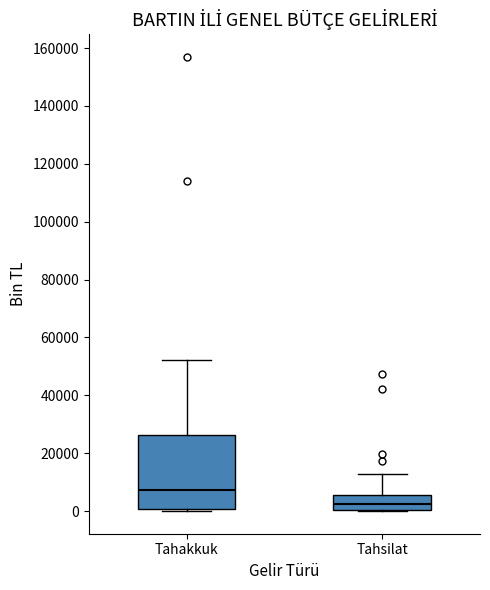

Reading left to right, transcribe this box plot: for each box, give where its median line is, the range the box spans, and where its two whiskers end, as read against the y-axis. The values are not printed on the chart, so give them approximately, as read against the axis.

Tahakkuk: median 8000, box 0 to 26000, whiskers 0 (just below the box's lower edge) to 52000
Tahsilat: median 2000, box 0 to 6000, whiskers 0 to 12000